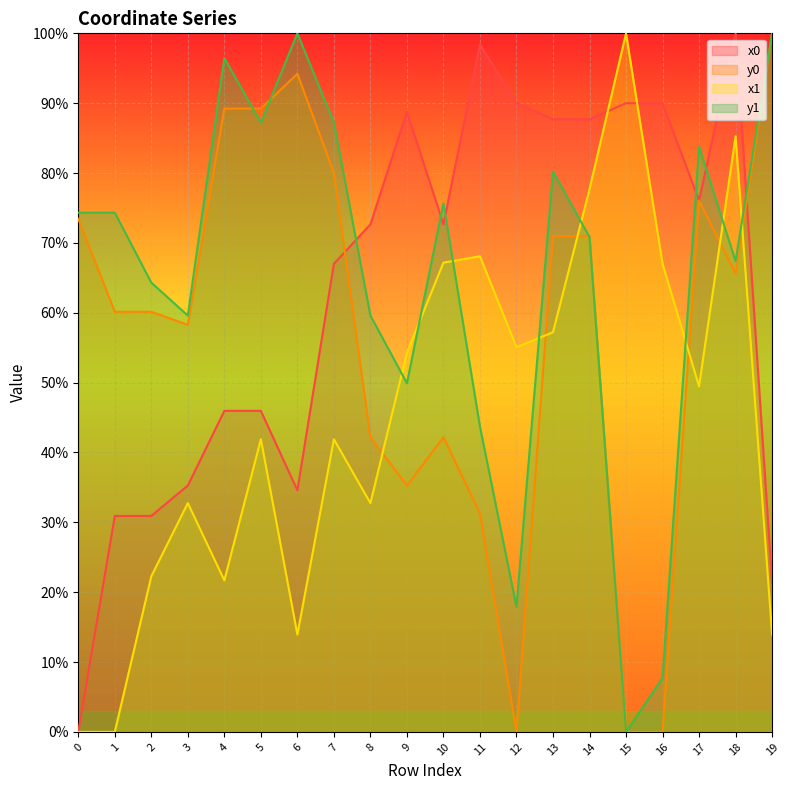

What is the difference between the second highest and second lowest values in the x1 series?

85.3